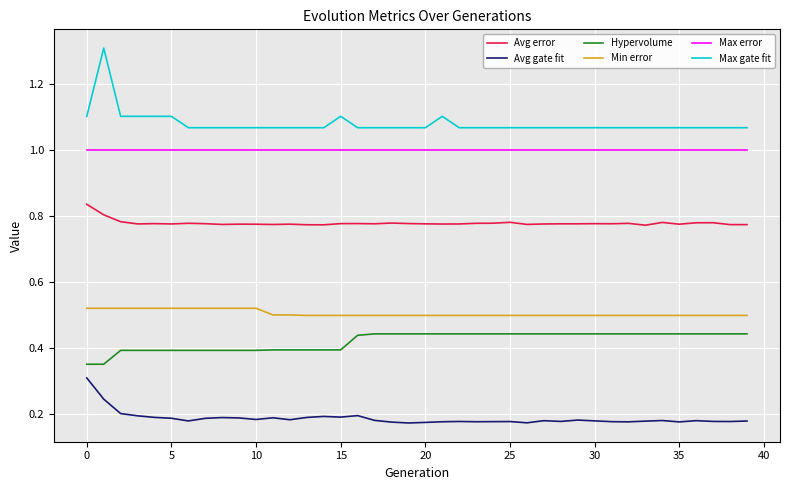

Is this an area chart (filled region under the line)?

No